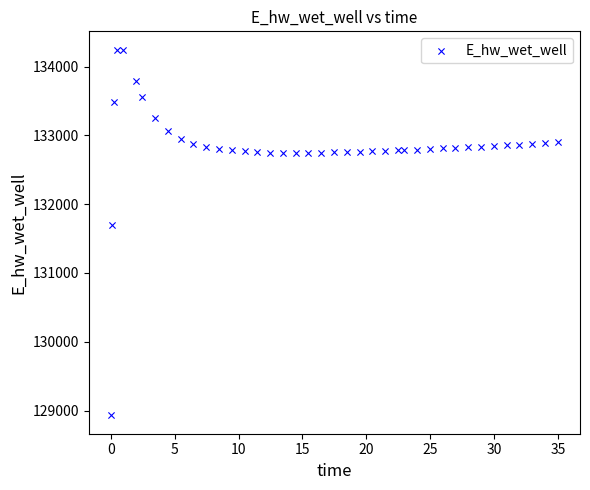

What Y value in the scatter plot is closest to 131587?

131702.7